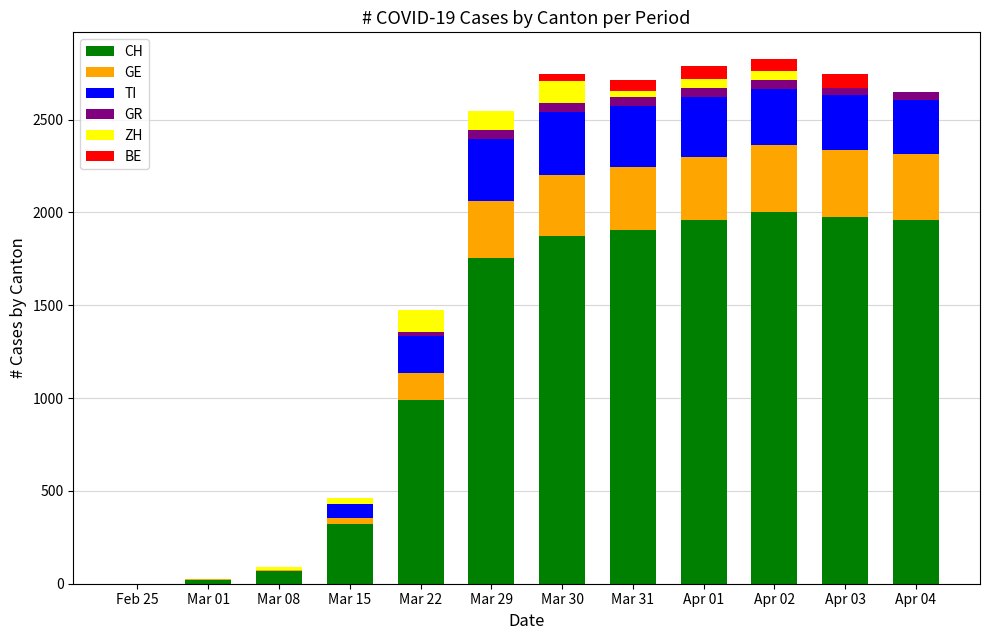

What is the maximum value for CH?

2004